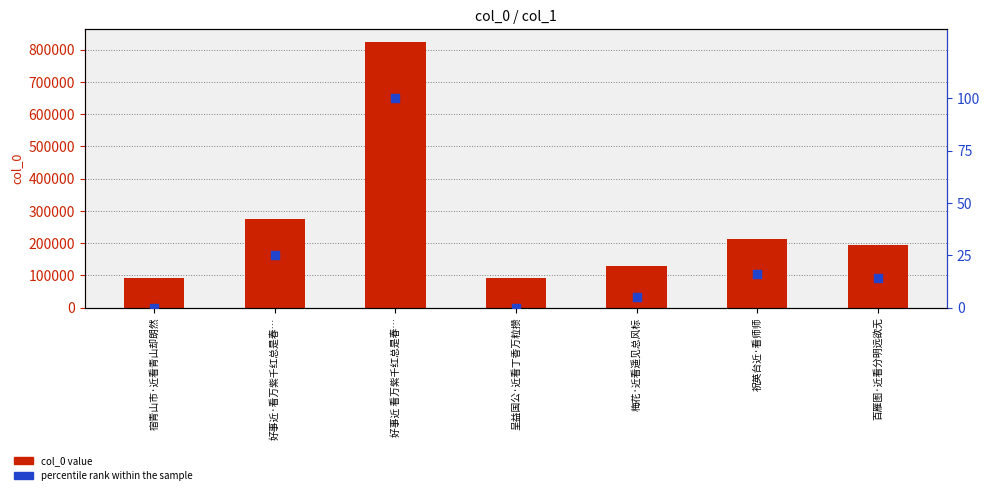

At how many categories does at least one series exceed 393581?

1